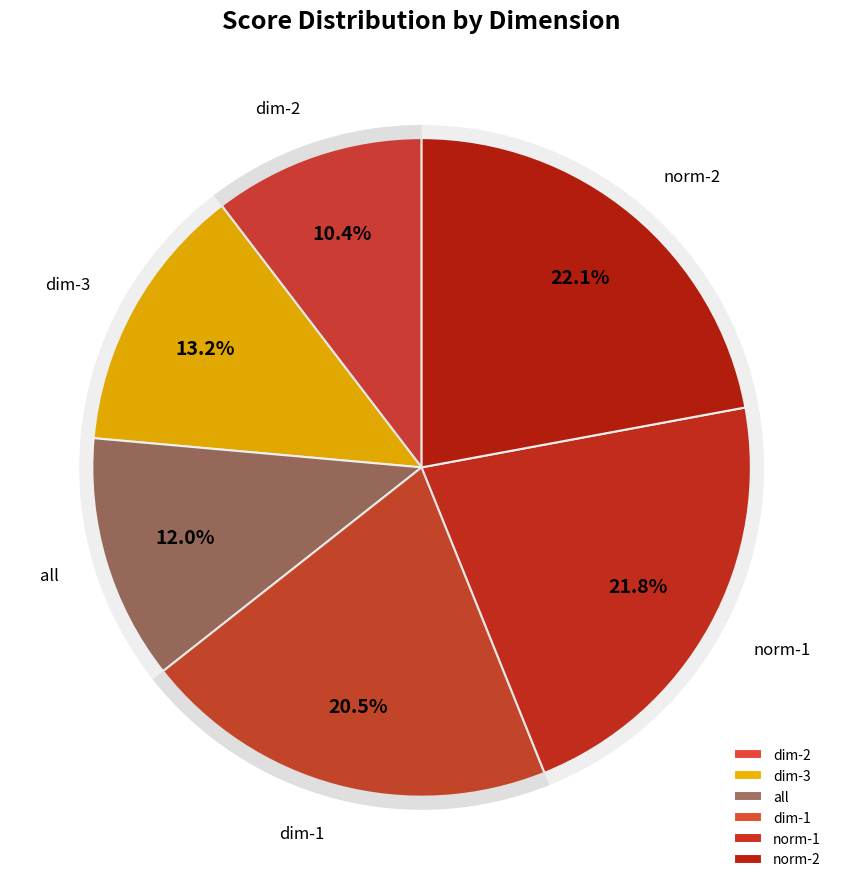

What percentage is the dim-1 slice, to the nearest percent?

20%